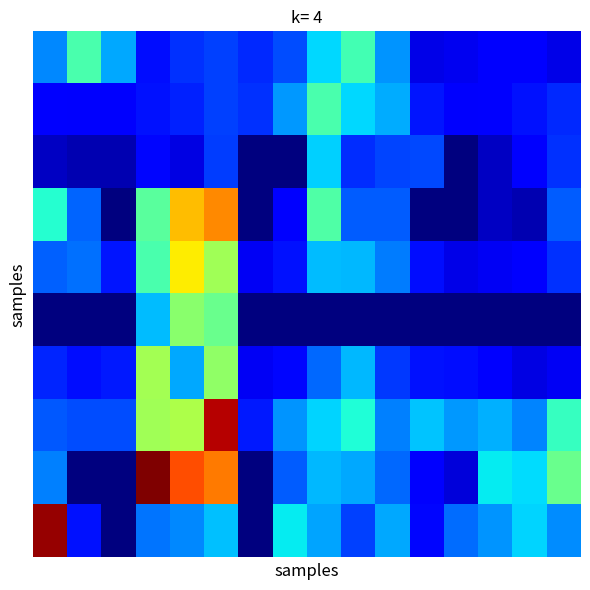

At how many categories does at least one series exceed 2134?

2